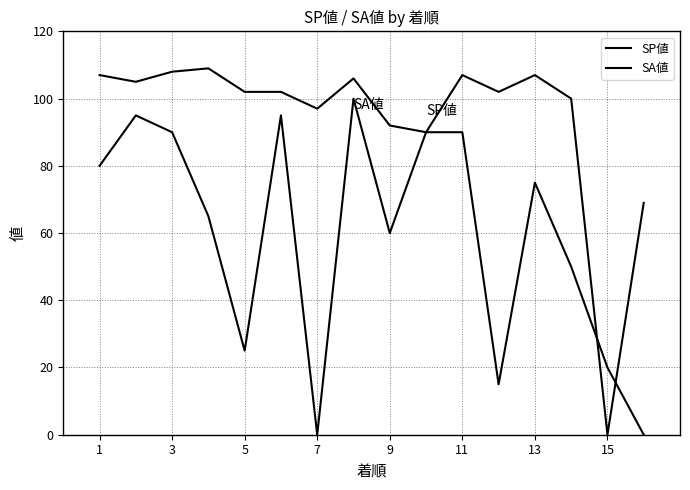

Rank the series by their maximum value, from highest to lowest.

SA値, SP値